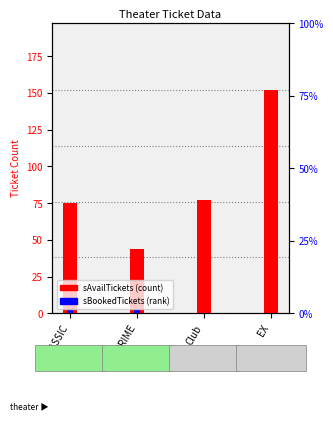

What is the sum of all sBookedTickets values?

5